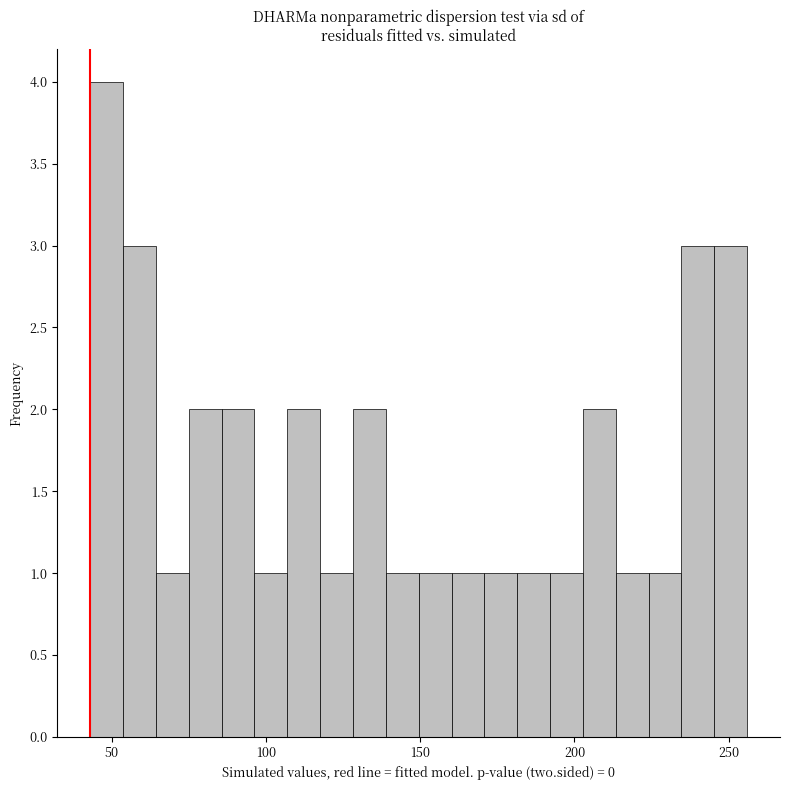

Around what value on the x-axis is the tallest bar? Give the approximate position of its centre, as read against the axis.

50